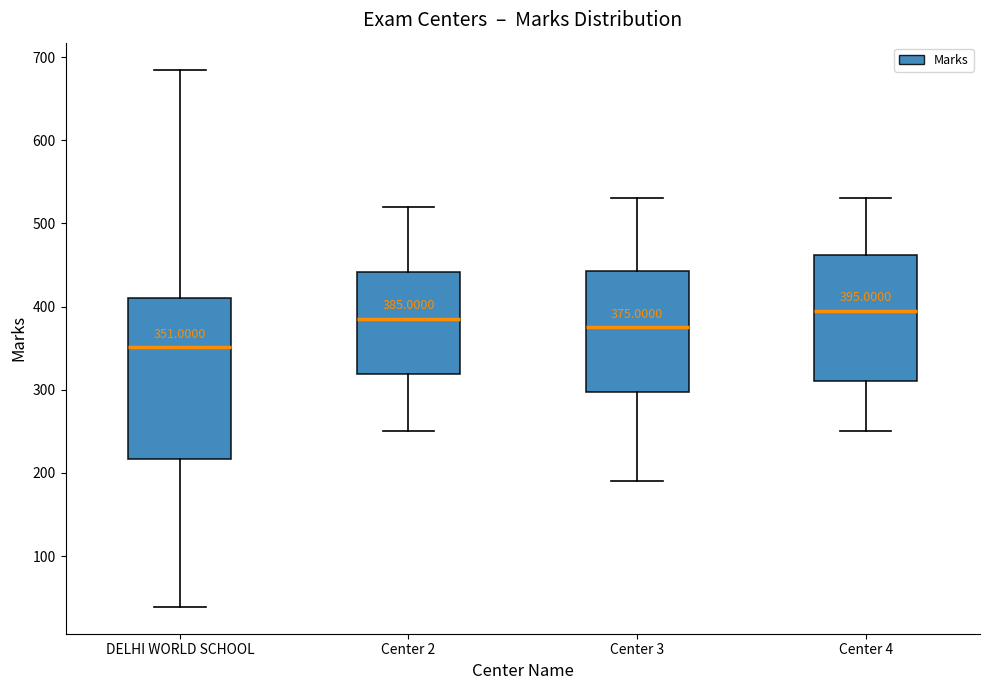

Which box's median line is the lowest?

DELHI WORLD SCHOOL